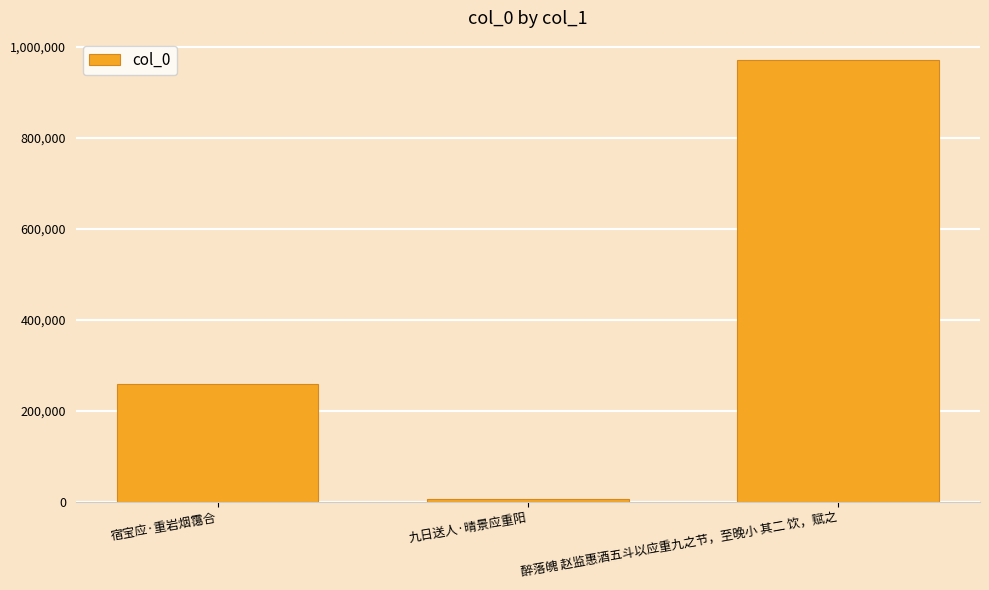

What is the change in value from 宿宝应·重岩烟霭合 to 九日送人·晴景应重阳?

-251430